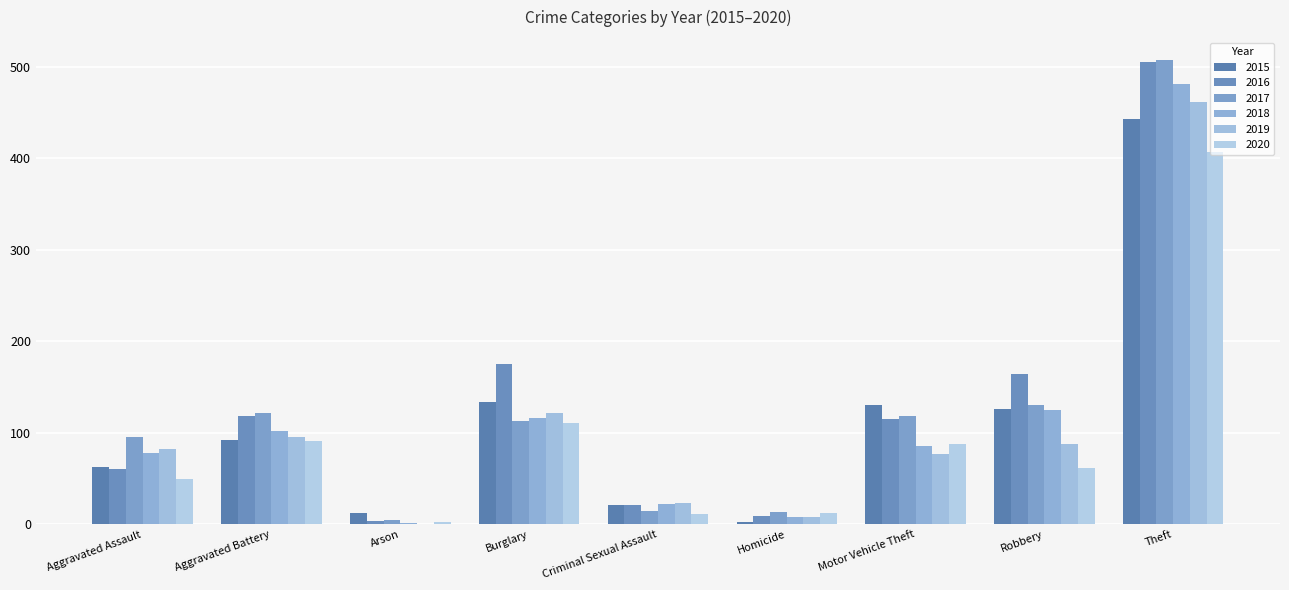

What is the difference between the highest and lowest values at Arson?

11